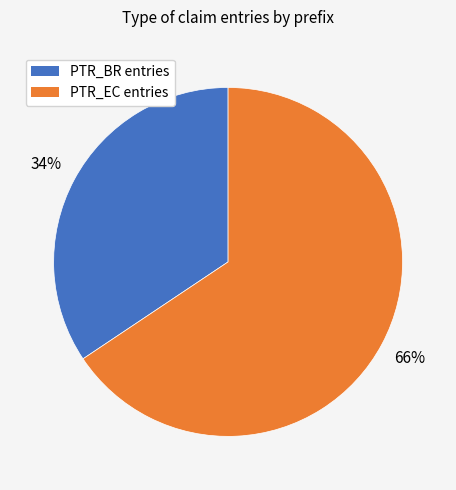

How many segments does this pie chart have?

2